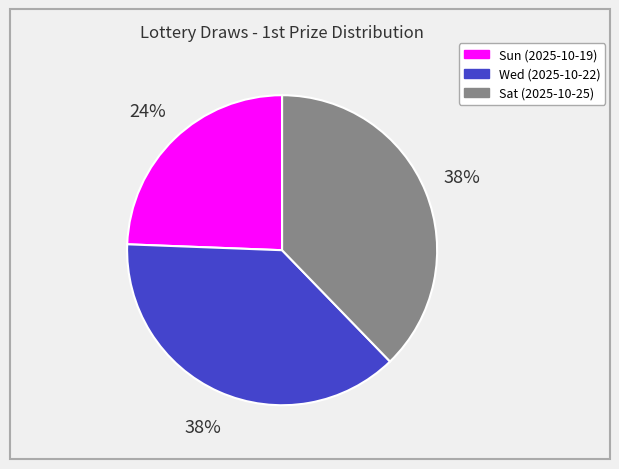

Which slice is the smallest?

Sun (2025-10-19)